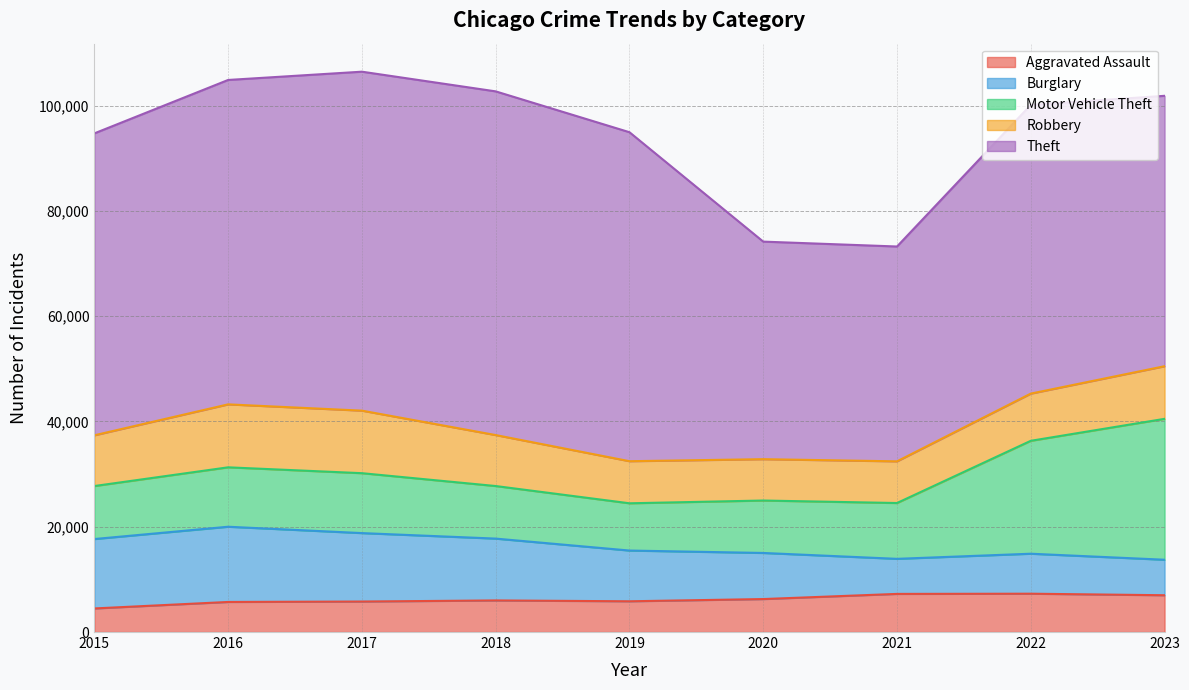

Is the value of Theft at 2015 greater than the value of Burglary at 2020?

Yes